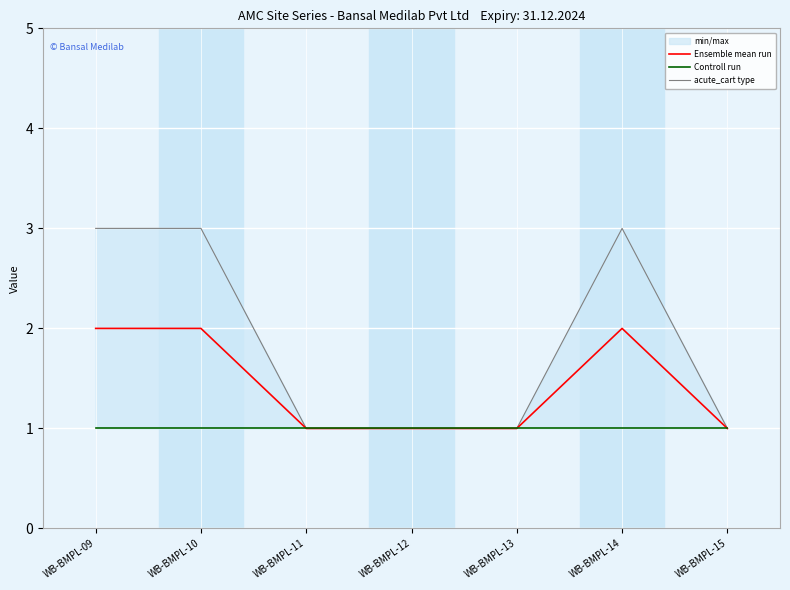

What is the value of the Controll run point at the 6th from the left?

1